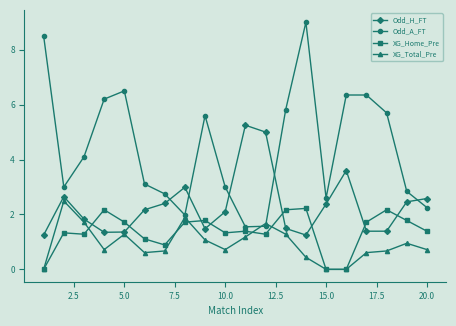

True or false: Odd_A_FT has more than 1 points higher than both neighbors.

True